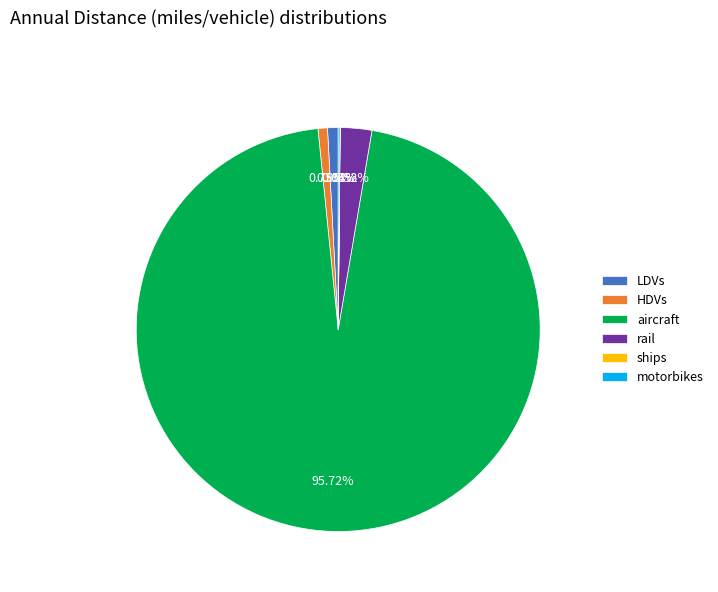

What is the largest slice in the pie chart?

aircraft